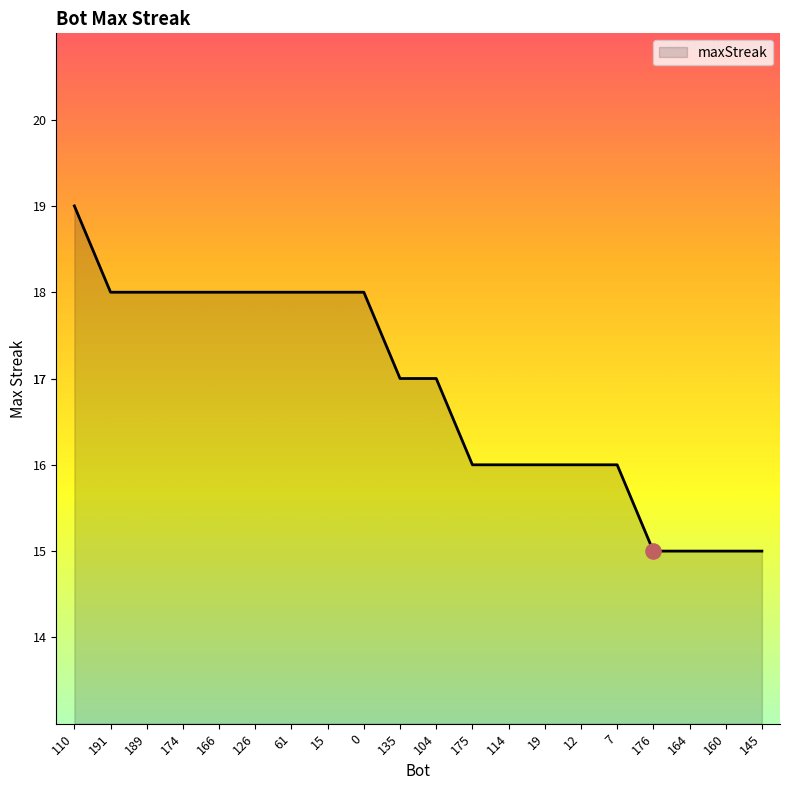

What is the change in value from 110 to 176?

-4